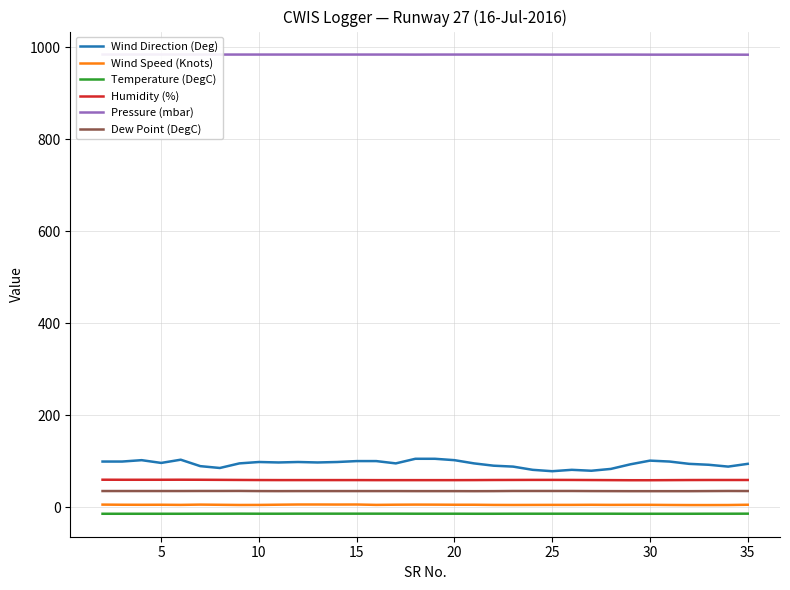

True or false: Pressure (mbar) and Wind Speed (Knots) cross at least once.

False